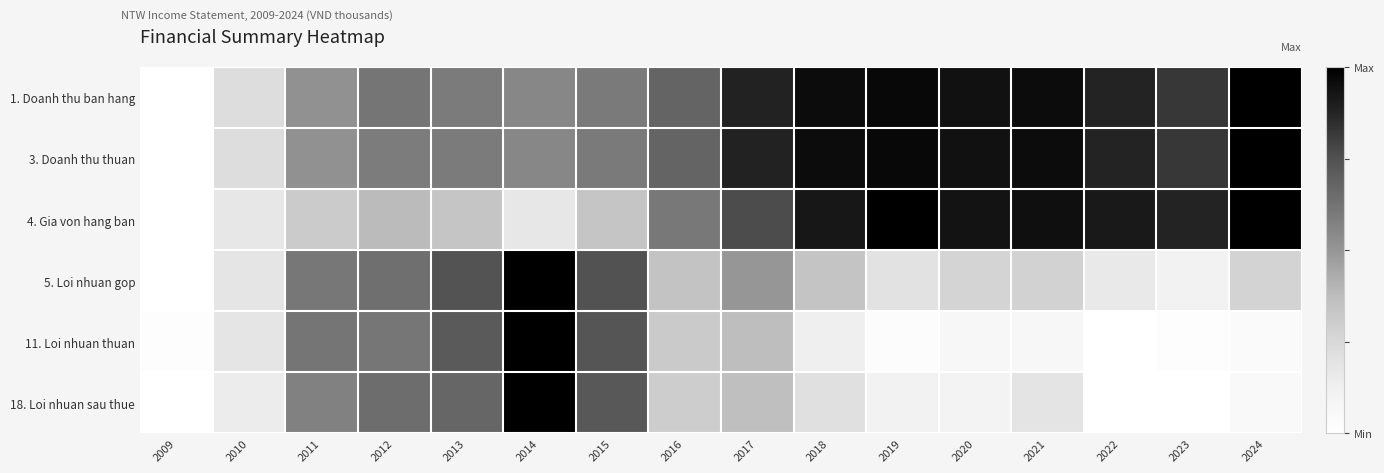

Which label corresponds to the largest value in the chart?

2024